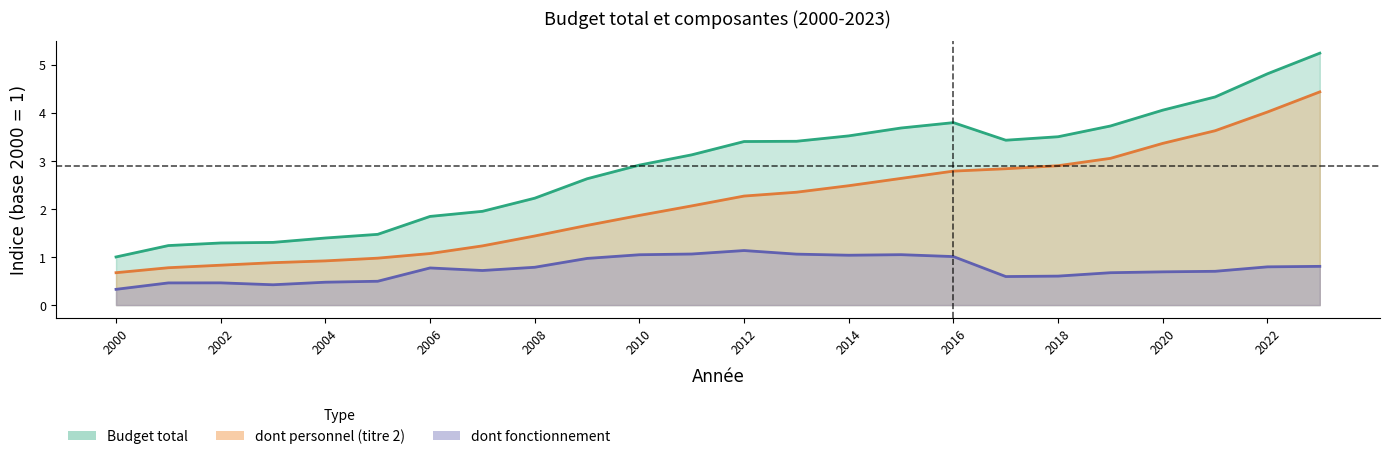

The value of dont personnel (titre 2) at 2015 is 0.6. True or false?

False